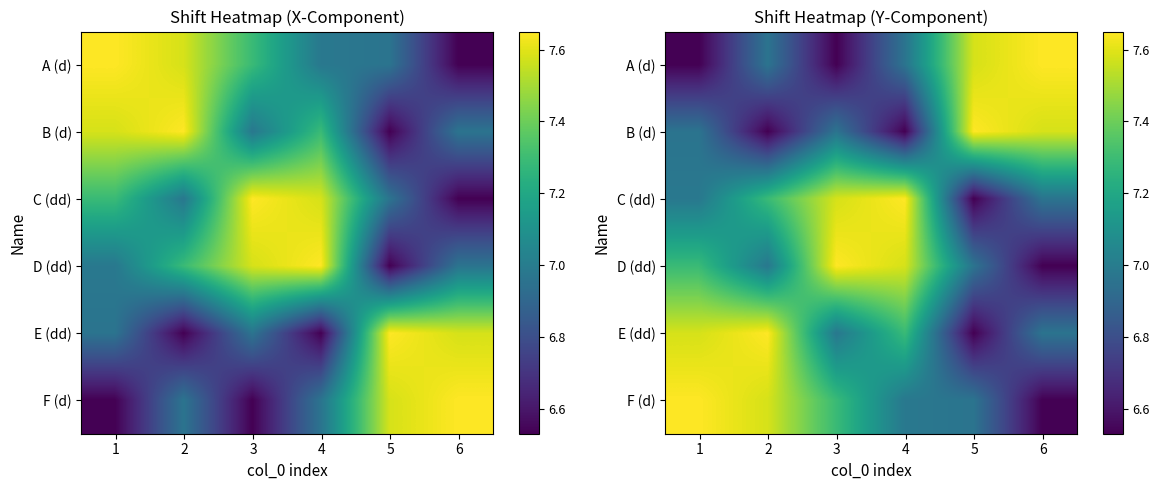

The value of E (dd) at 5 is 6.5. True or false?

True